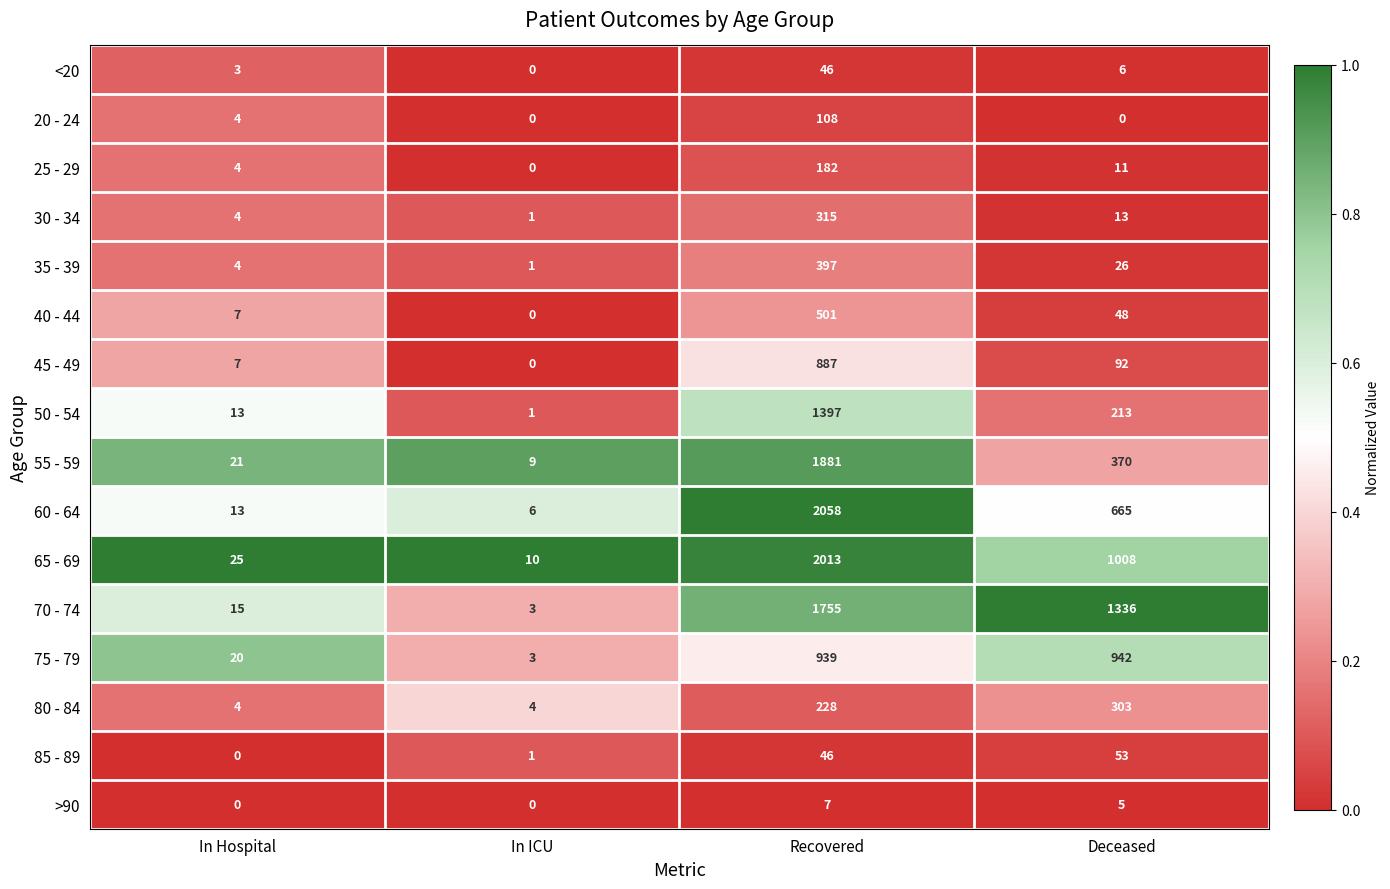

What is the average value of the 55 - 59 series?

570